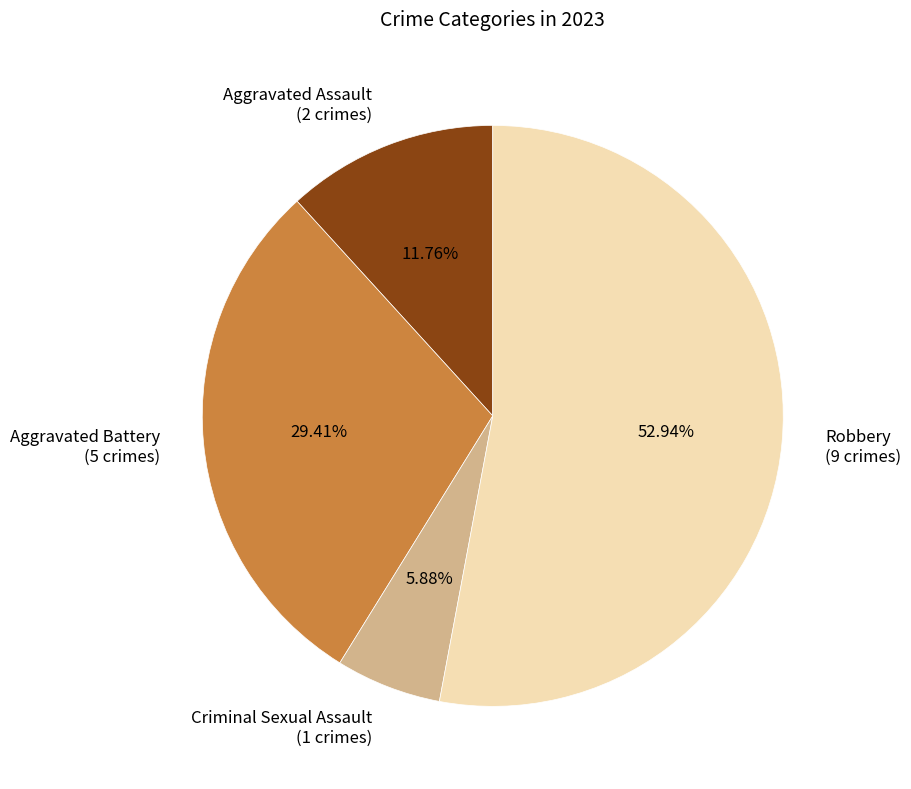

Is there a majority slice in this chart?

Yes